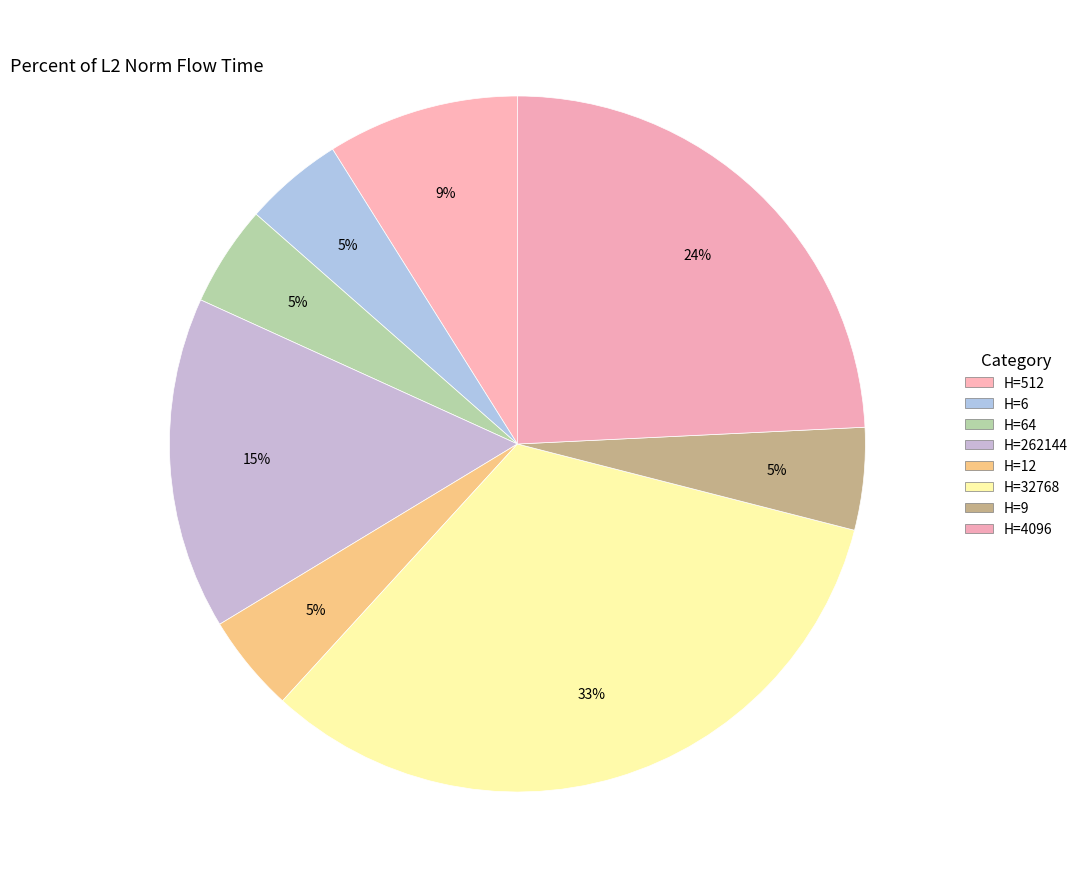

How many segments does this pie chart have?

8